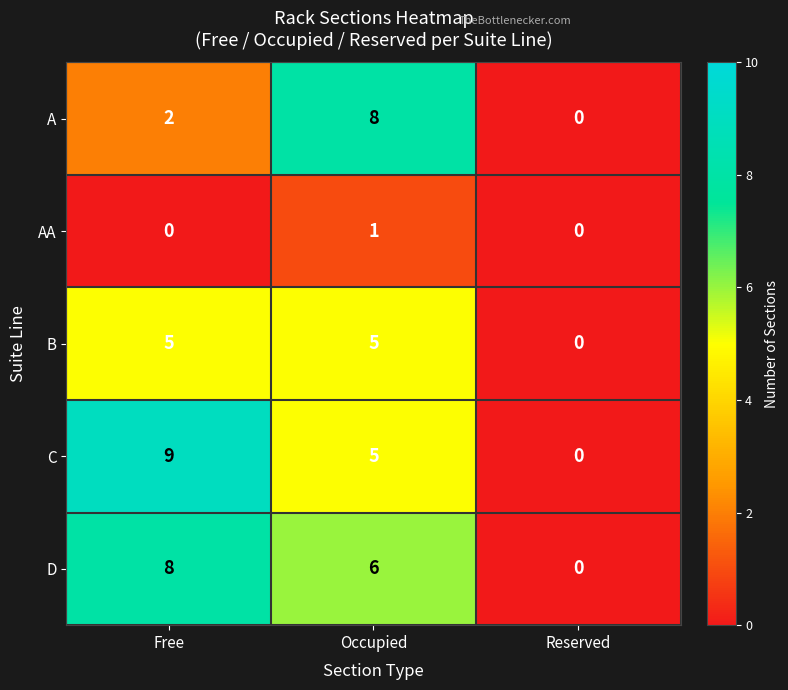

At which label does C first exceed 5?

Free